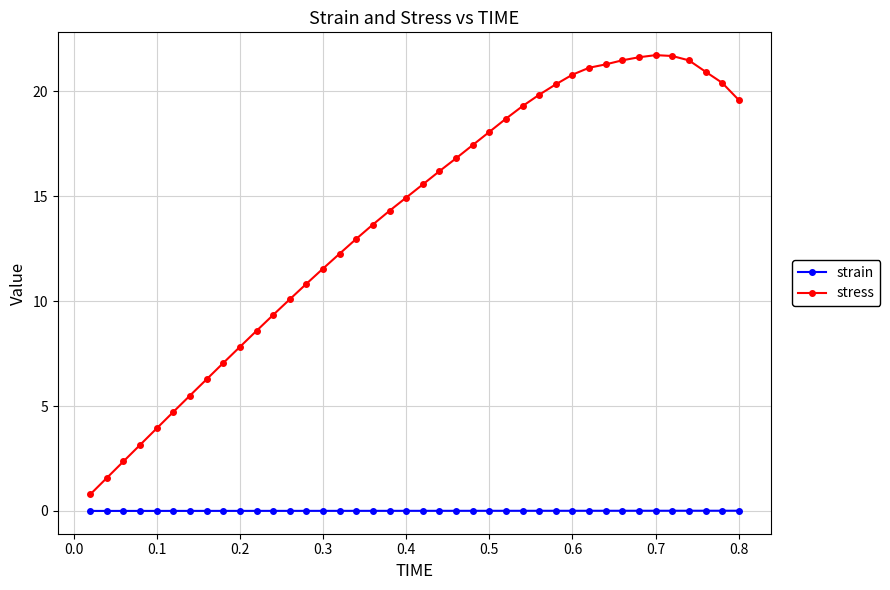

What is the value of the stress point at the 19th from the left?

14.3